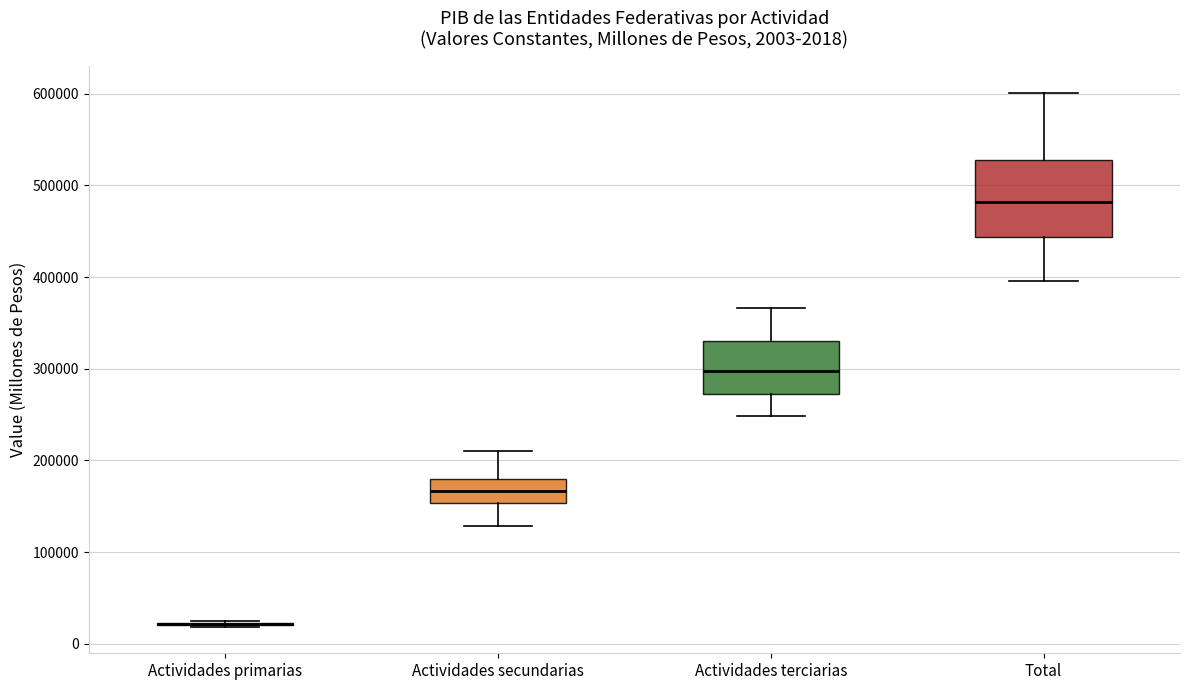

Which box is the tallest, from its lower edge to its upper edge?

Total